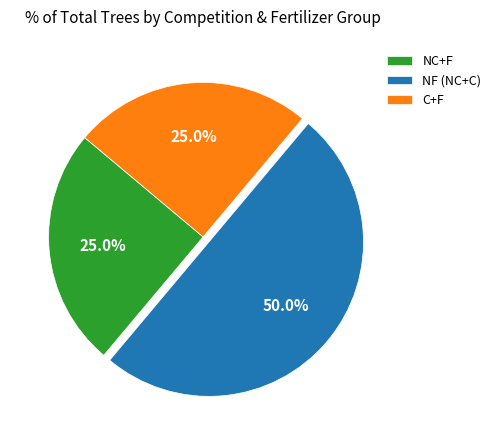

To the nearest percent, what is the average slice percentage?

33%